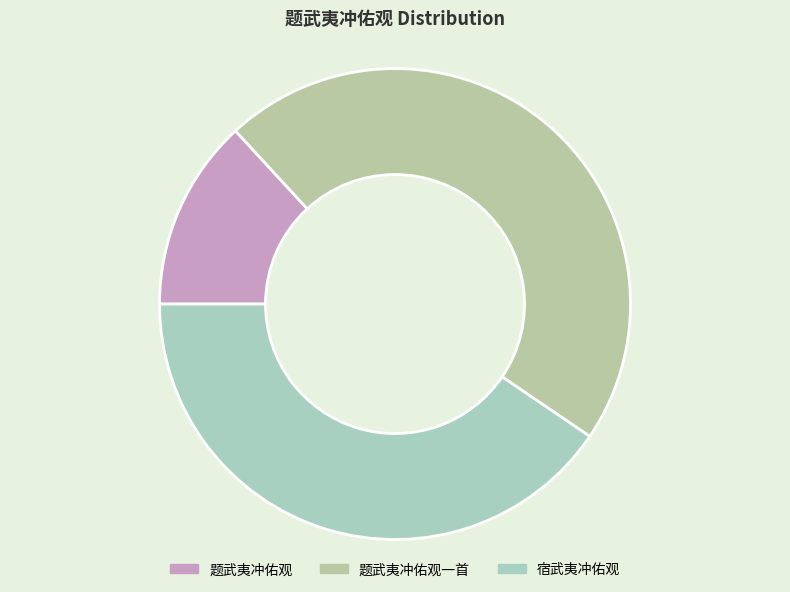

Count the number of slices in the pie.

3